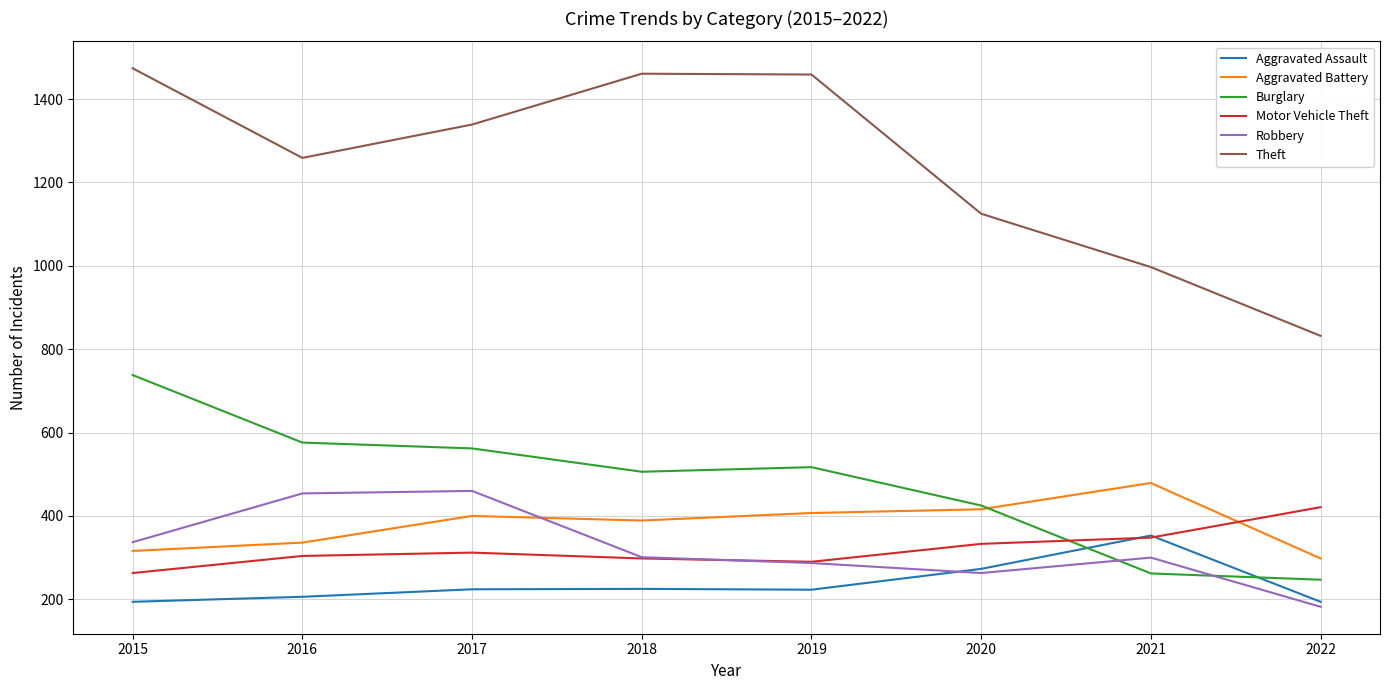

True or false: Robbery has a value of 301 at 2018.

True